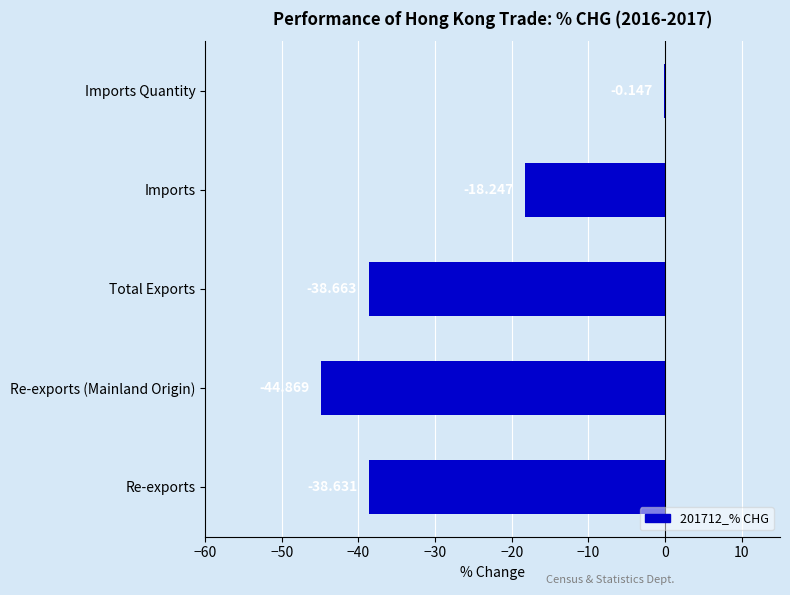

At which category does the chart reach its peak across all series?

Imports Quantity